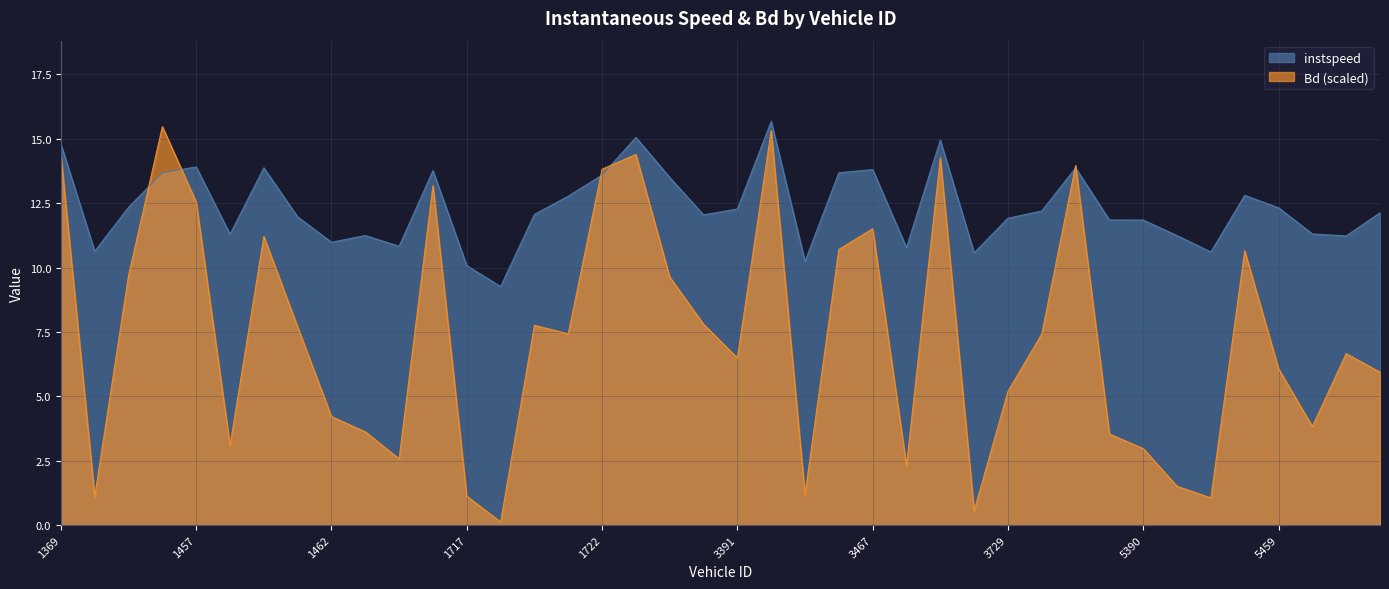

How many intersections are there between Bd and instspeed?

6